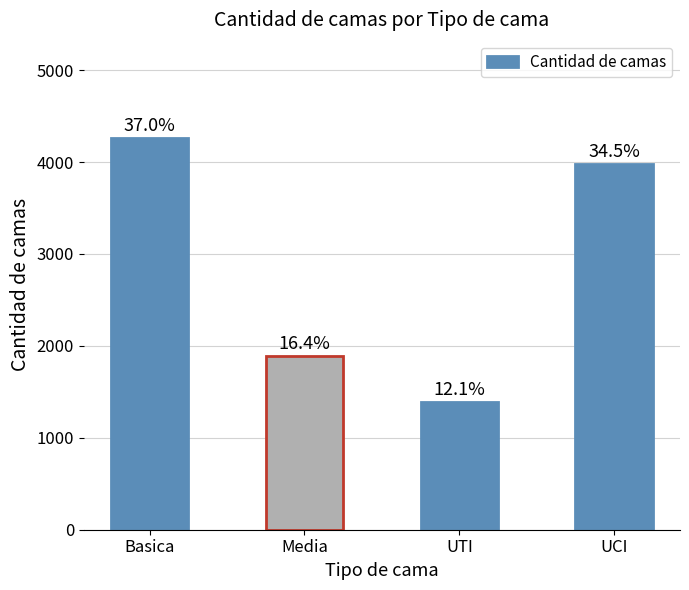

Which category has the lowest value across all series?

UTI